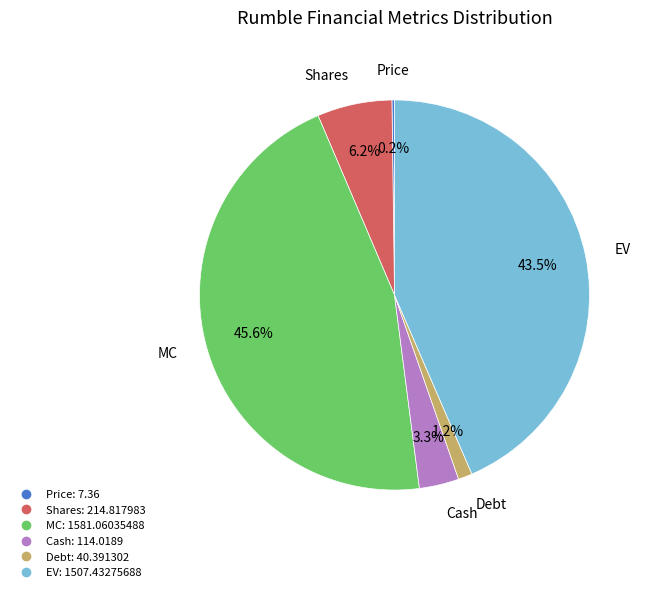

What is the ratio of the value at EV to the value at MC?

1.0